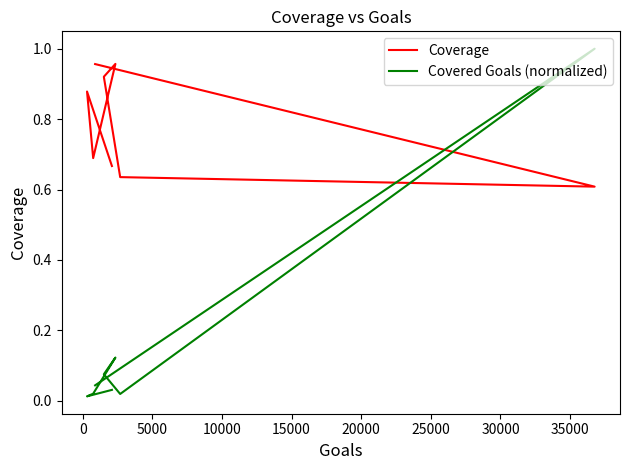

Reading left to right, what are all the values shown in this chart?

Coverage: 0.7	0.9	0.7	1.0	0.9	0.6	0.6	1.0
Covered Goals (normalized): 0.0	0.0	0.0	0.1	0.1	0.0	1.0	0.0